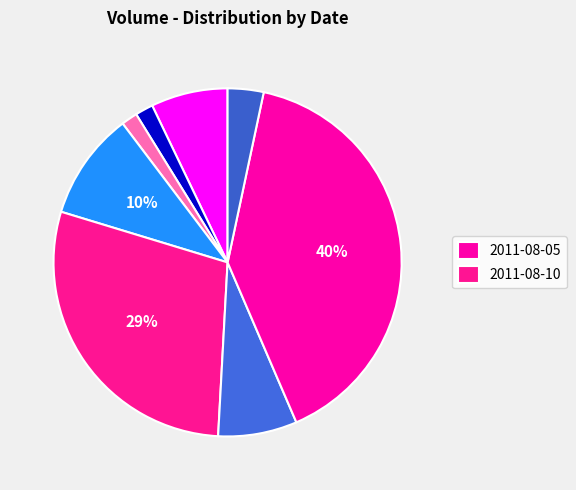

To the nearest percent, what is the average slice percentage?

12%